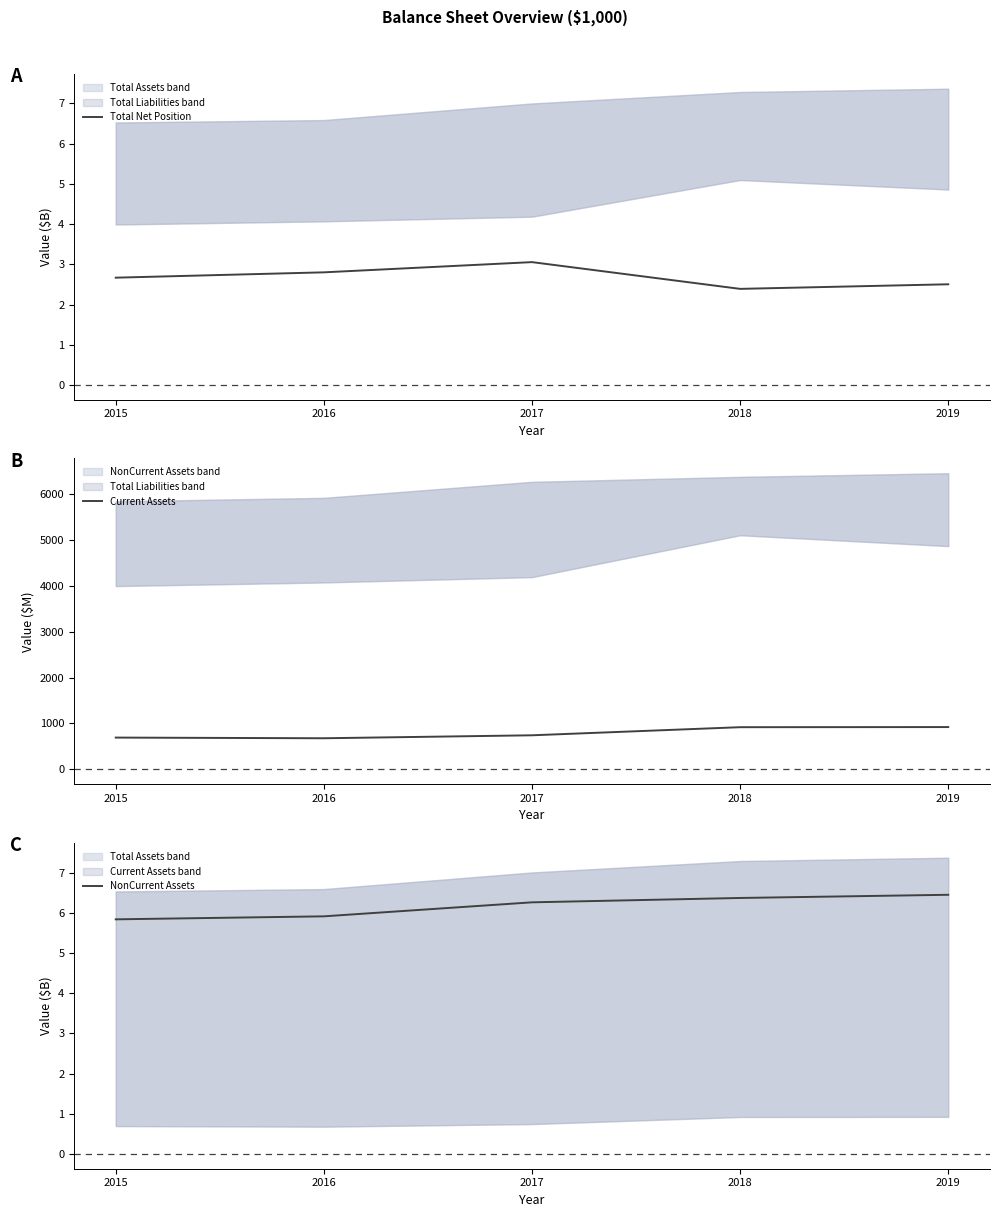

Is it true that Total Net Position equals 3.1 at 2017?

True